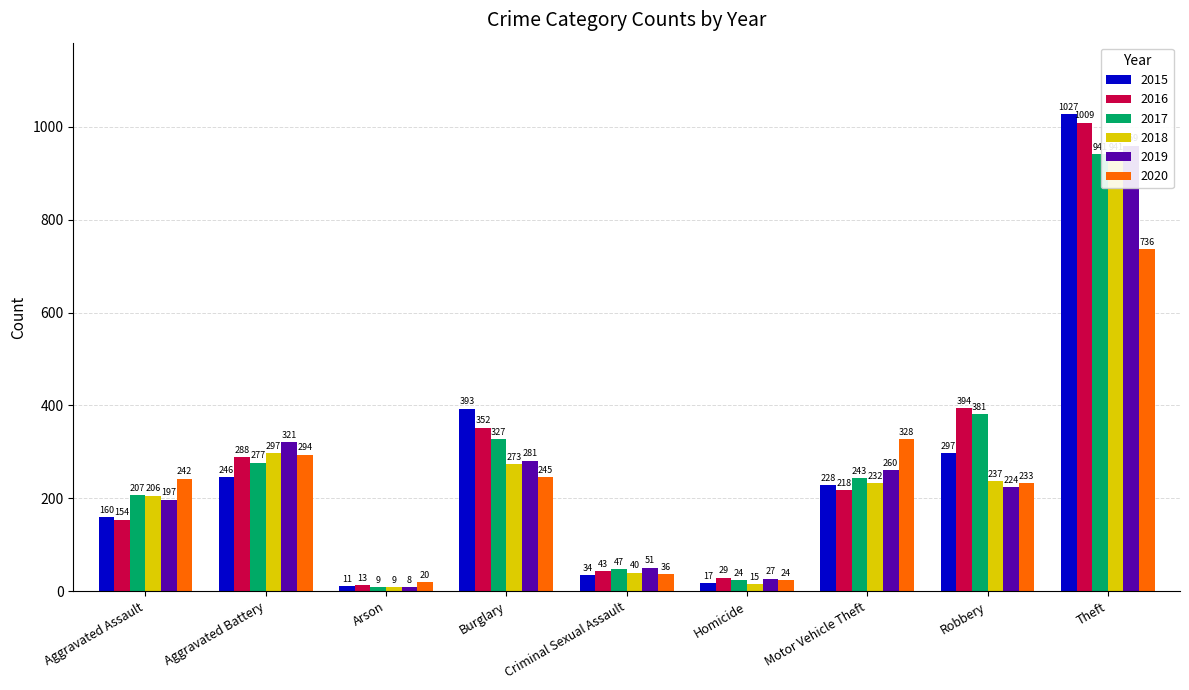

Reading right to left, transcribe all the data shown in this chart.

2015: Theft=1027	Robbery=297	Motor Vehicle Theft=228	Homicide=17	Criminal Sexual Assault=34	Burglary=393	Arson=11	Aggravated Battery=246	Aggravated Assault=160
2016: Theft=1009	Robbery=394	Motor Vehicle Theft=218	Homicide=29	Criminal Sexual Assault=43	Burglary=352	Arson=13	Aggravated Battery=288	Aggravated Assault=154
2017: Theft=941	Robbery=381	Motor Vehicle Theft=243	Homicide=24	Criminal Sexual Assault=47	Burglary=327	Arson=9	Aggravated Battery=277	Aggravated Assault=207
2018: Theft=941	Robbery=237	Motor Vehicle Theft=232	Homicide=15	Criminal Sexual Assault=40	Burglary=273	Arson=9	Aggravated Battery=297	Aggravated Assault=206
2019: Theft=959	Robbery=224	Motor Vehicle Theft=260	Homicide=27	Criminal Sexual Assault=51	Burglary=281	Arson=8	Aggravated Battery=321	Aggravated Assault=197
2020: Theft=736	Robbery=233	Motor Vehicle Theft=328	Homicide=24	Criminal Sexual Assault=36	Burglary=245	Arson=20	Aggravated Battery=294	Aggravated Assault=242